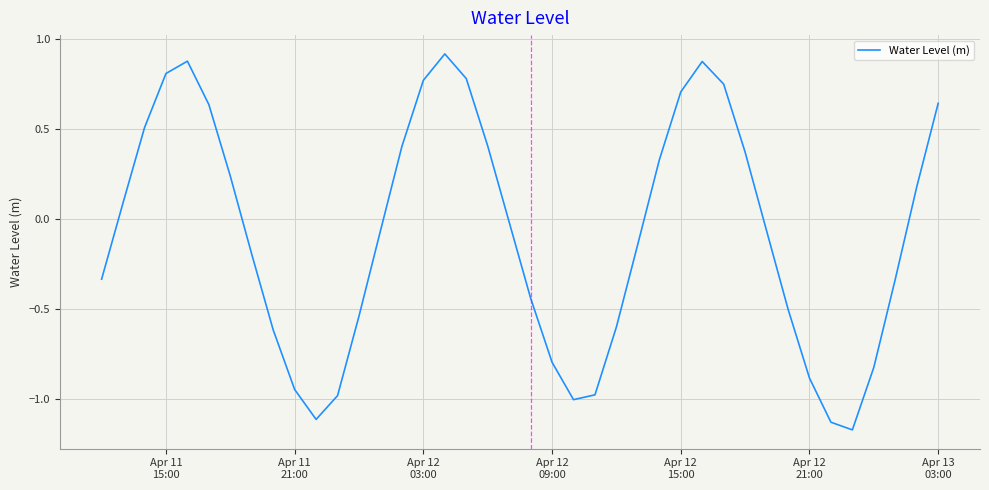

What is the difference between the second highest and minimum values?

2.0